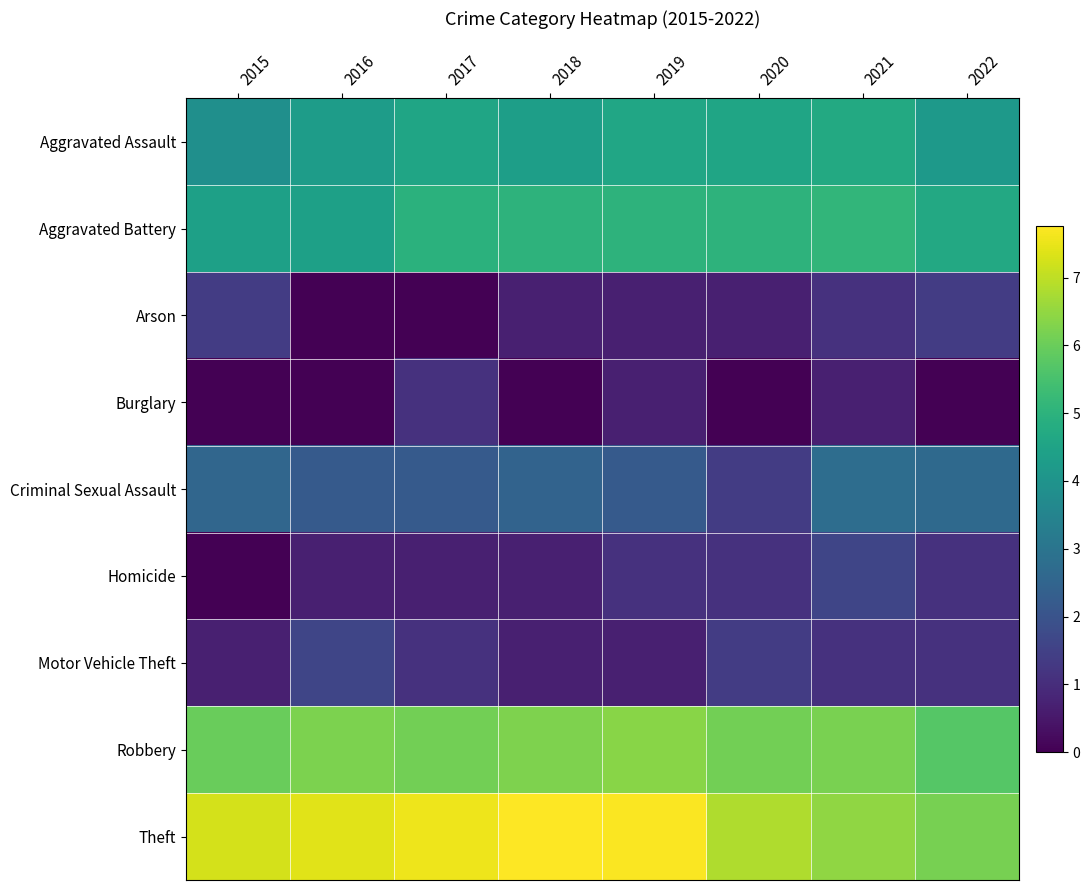

At how many categories does at least one series exceed 0?

8